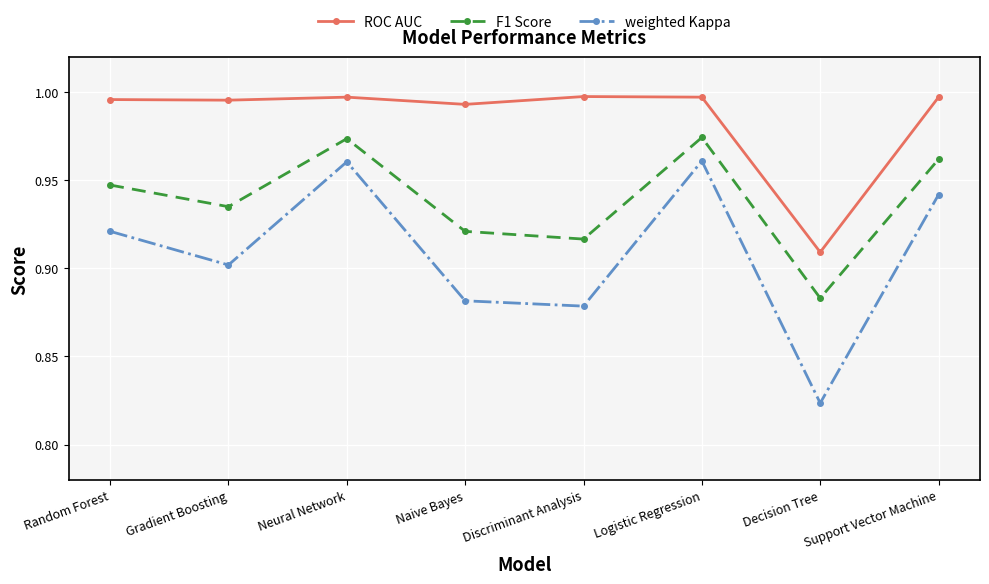

What is the spread (max minus min) of values at Gradient Boosting?

0.1